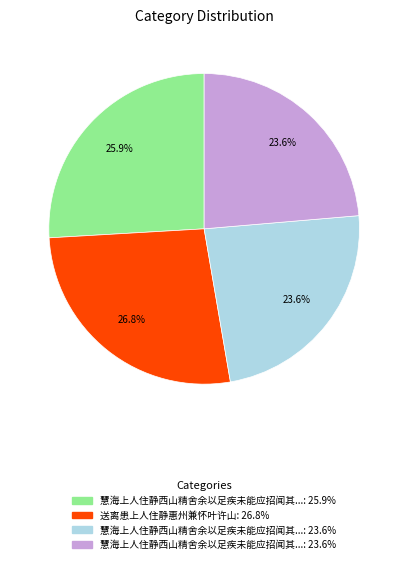

Is there a majority slice in this chart?

No